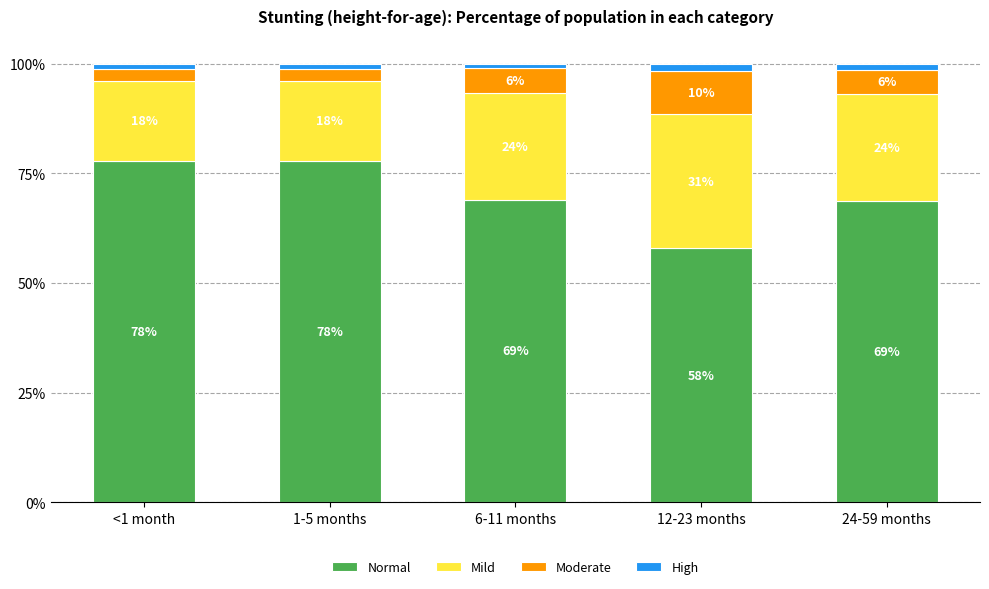

Does the chart contain any negative values?

No